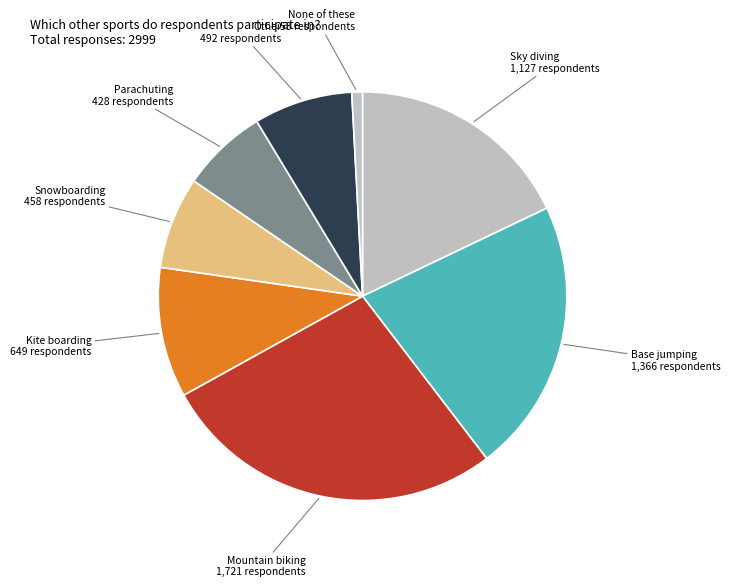

Does Base jumping account for over 50% of the chart?

No